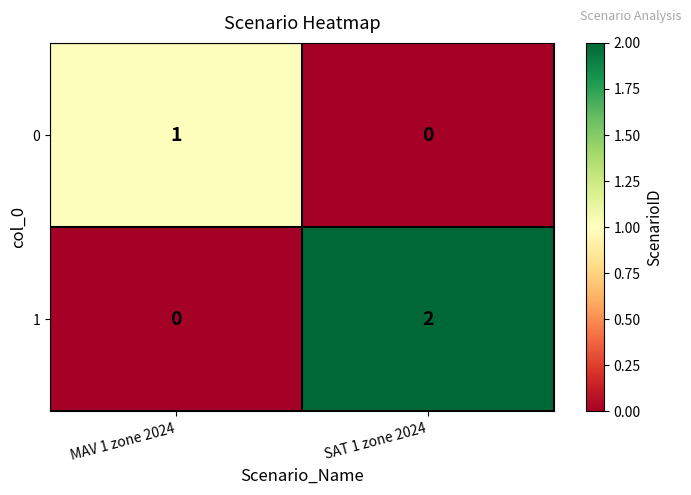

The 0 series shows -1 at SAT 1 zone 2024. True or false?

False